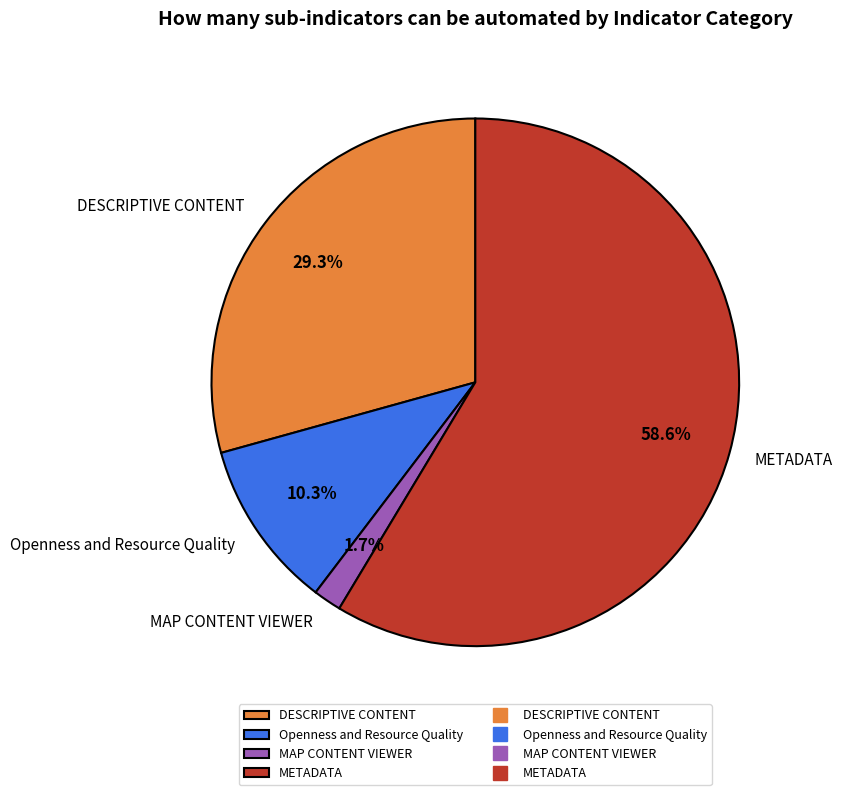

How many segments does this pie chart have?

4